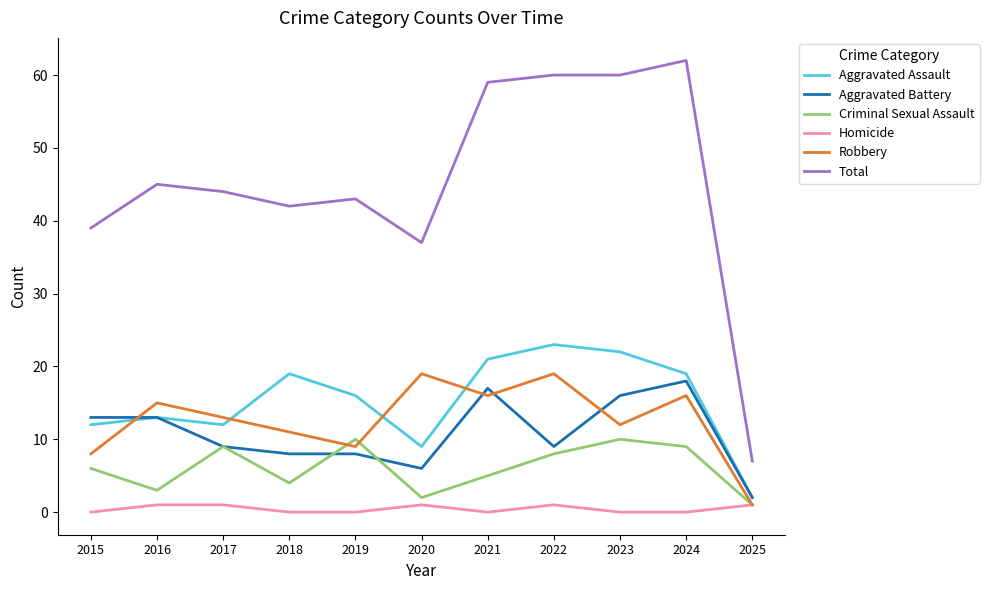

What is the spread (max minus min) of values at 2021?

59